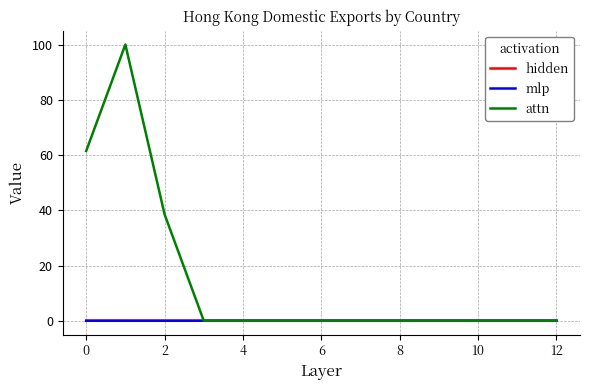

Which series has the widest spread of values?

attn